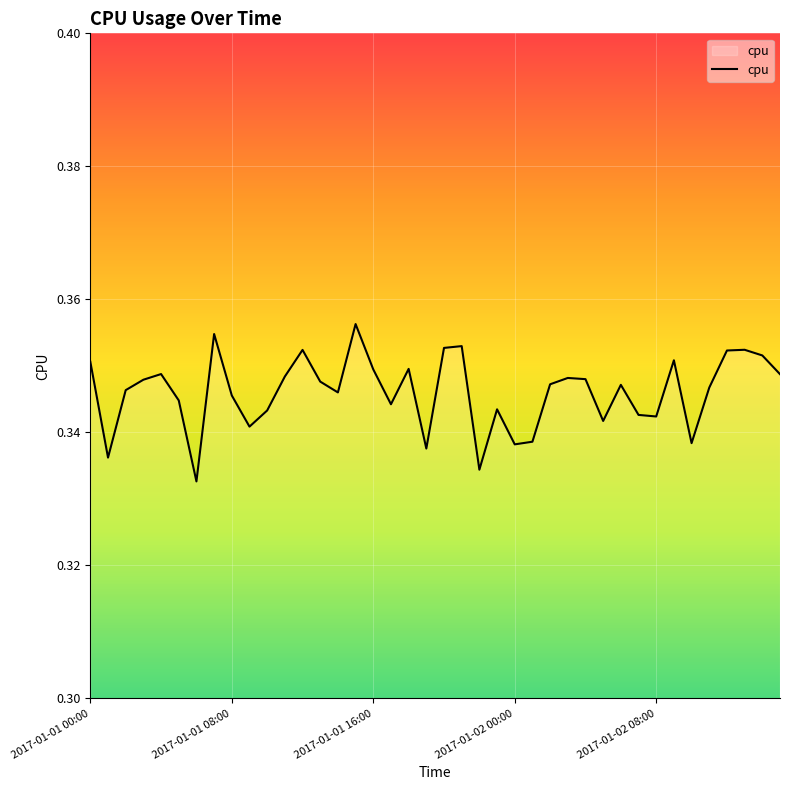

Where is the data nearest to the value 0?

2017-01-01 06:00